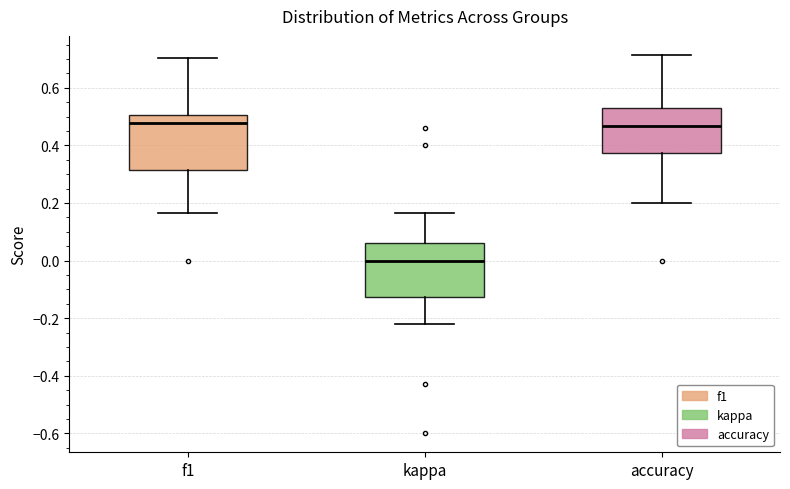

Where does the median line of the box for kappa sit on the y-axis? The values are not printed on the chart, so give them approximately, as read against the axis.

0.00